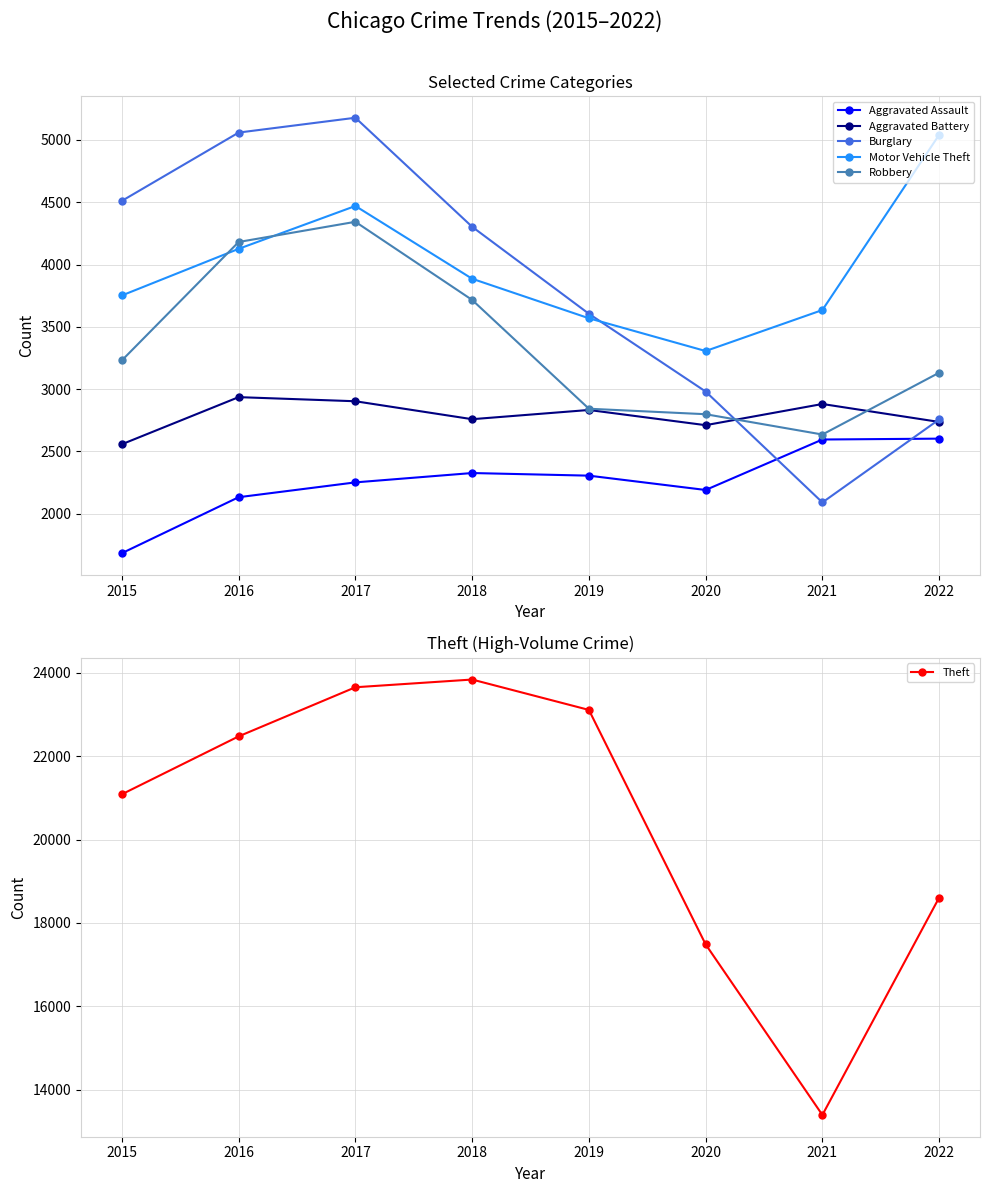

Is it true that Theft equals 14814 at 2018?

False